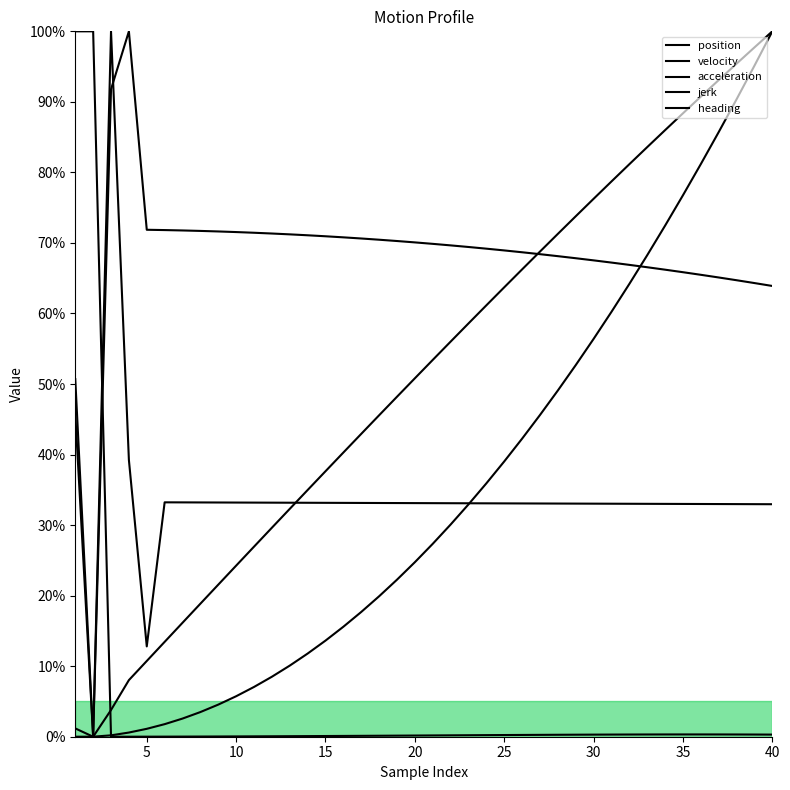

Does the chart display data point markers on the line(s)?

No